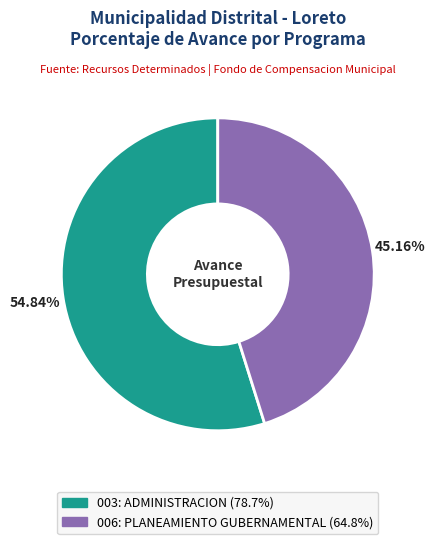

Count the number of slices in the pie.

2